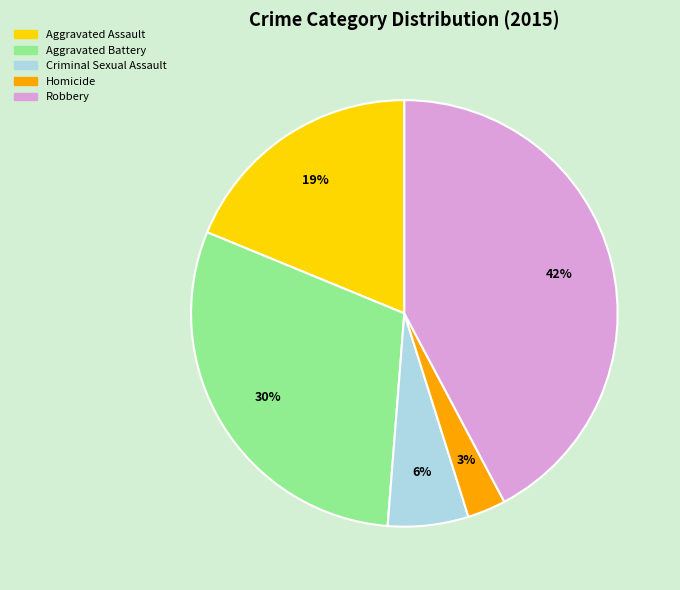

True or false: Robbery accounts for 42% of the total.

True